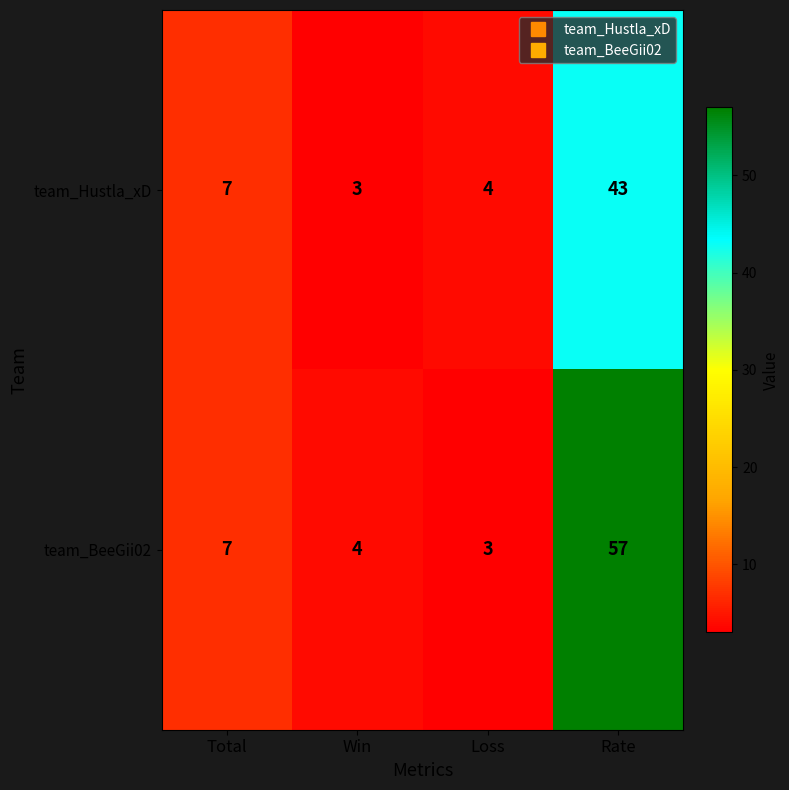

Rank the series by their maximum value, from lowest to highest.

team_Hustla_xD, team_BeeGii02